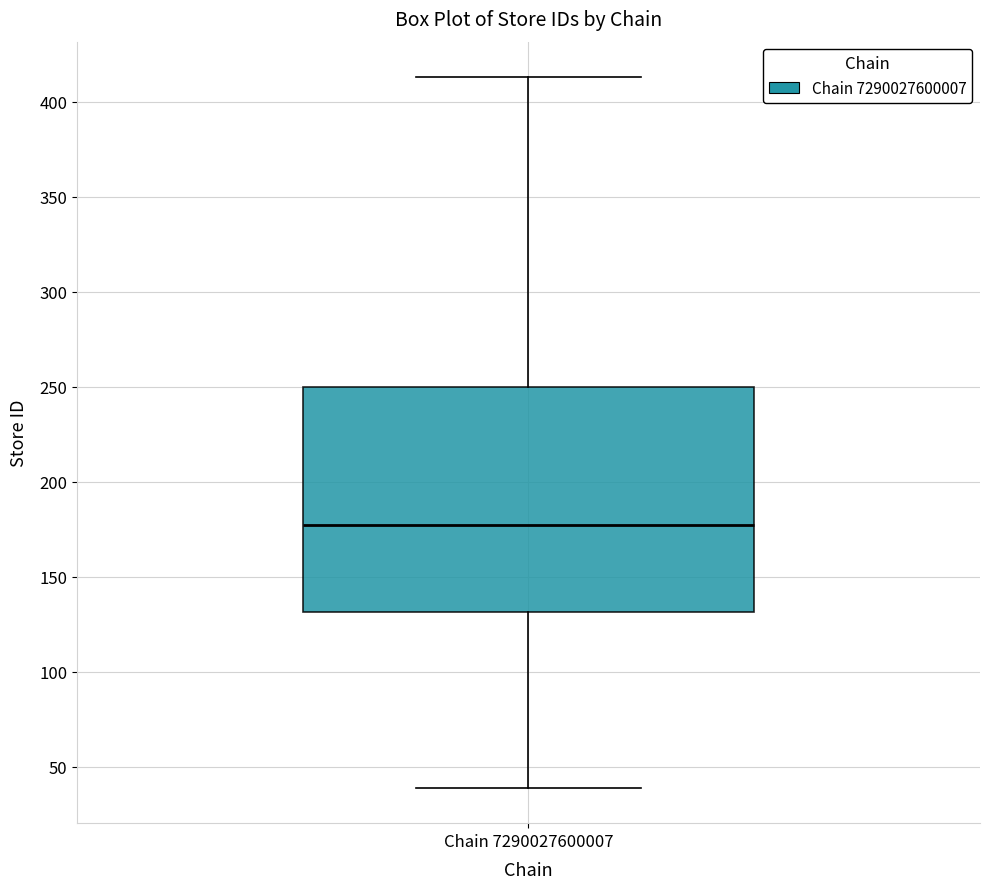

Where does the median line of the box for Chain 7290027600007 sit on the y-axis? The values are not printed on the chart, so give them approximately, as read against the axis.

180